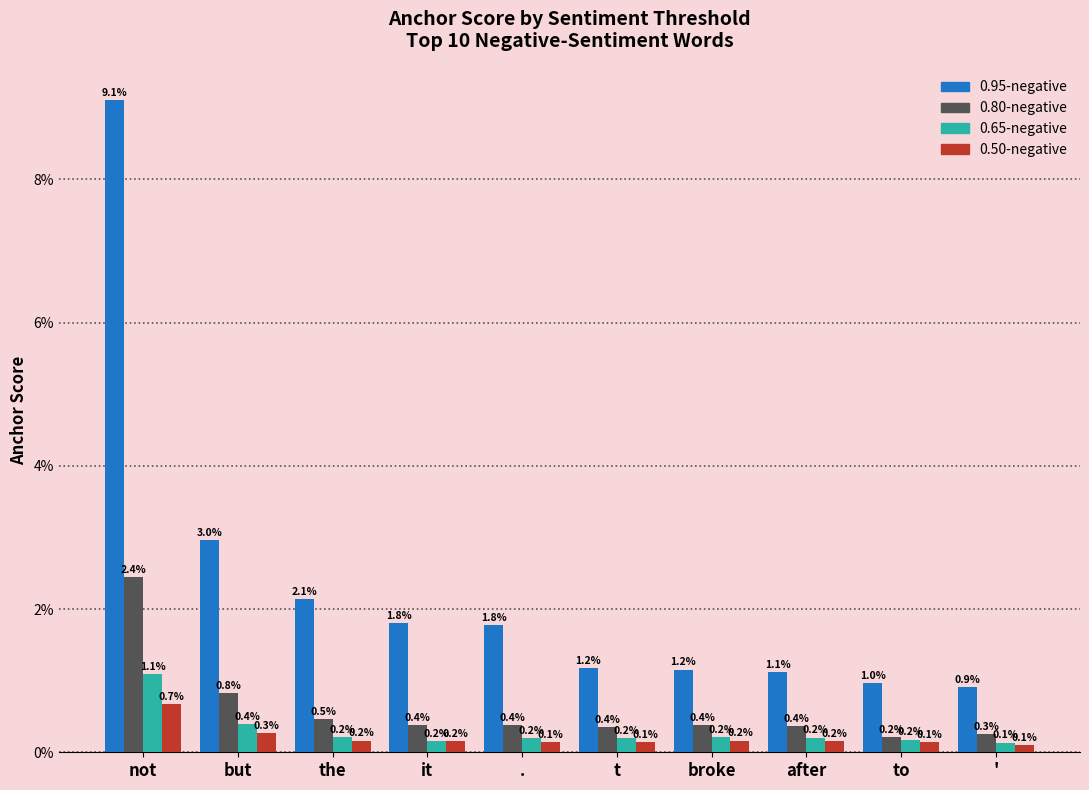

Does the chart contain any negative values?

No